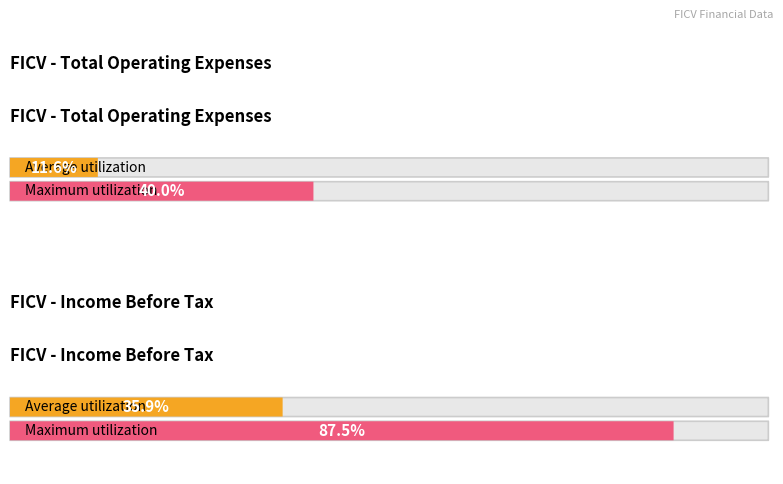

Which series has the largest range (max minus min)?

Income Before Tax